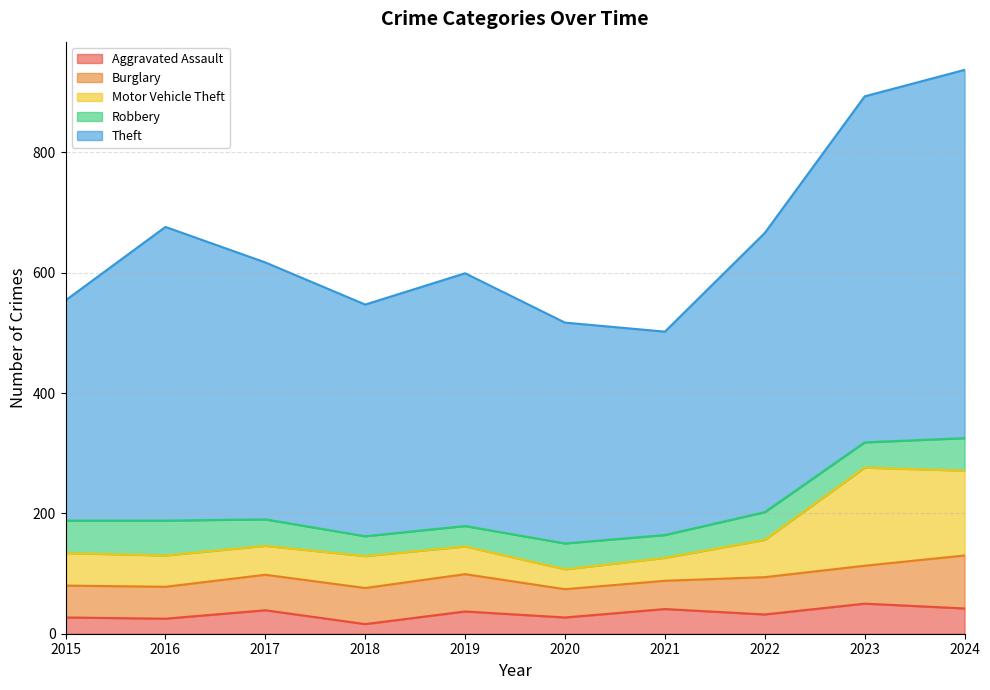

Which series has the largest range (max minus min)?

Theft